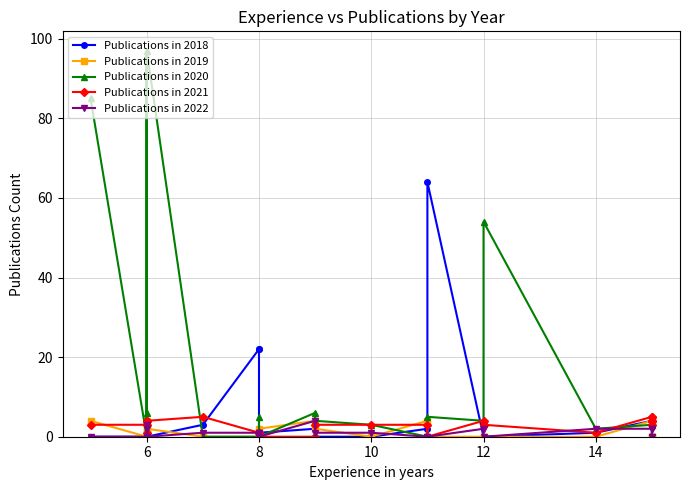

How many data points in Publications in 2022 are above 1?

8